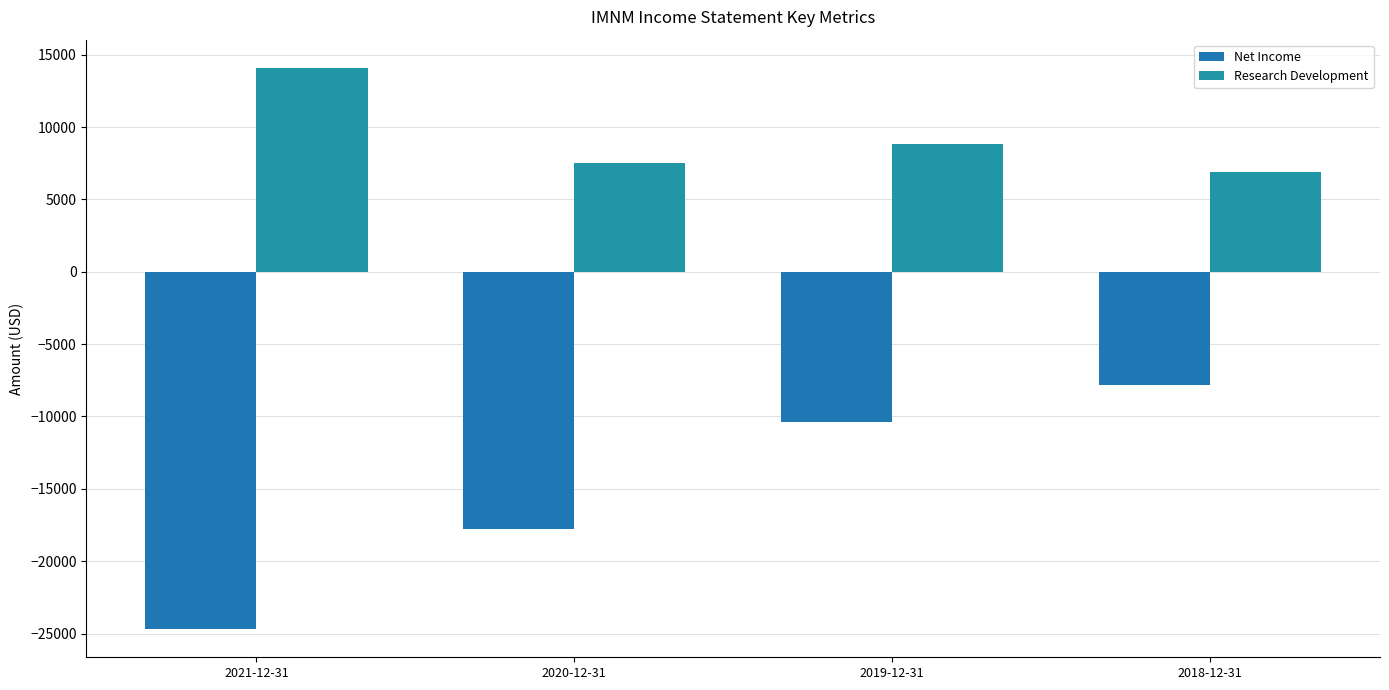

What are all the series names shown in the legend?

Net Income, Research Development